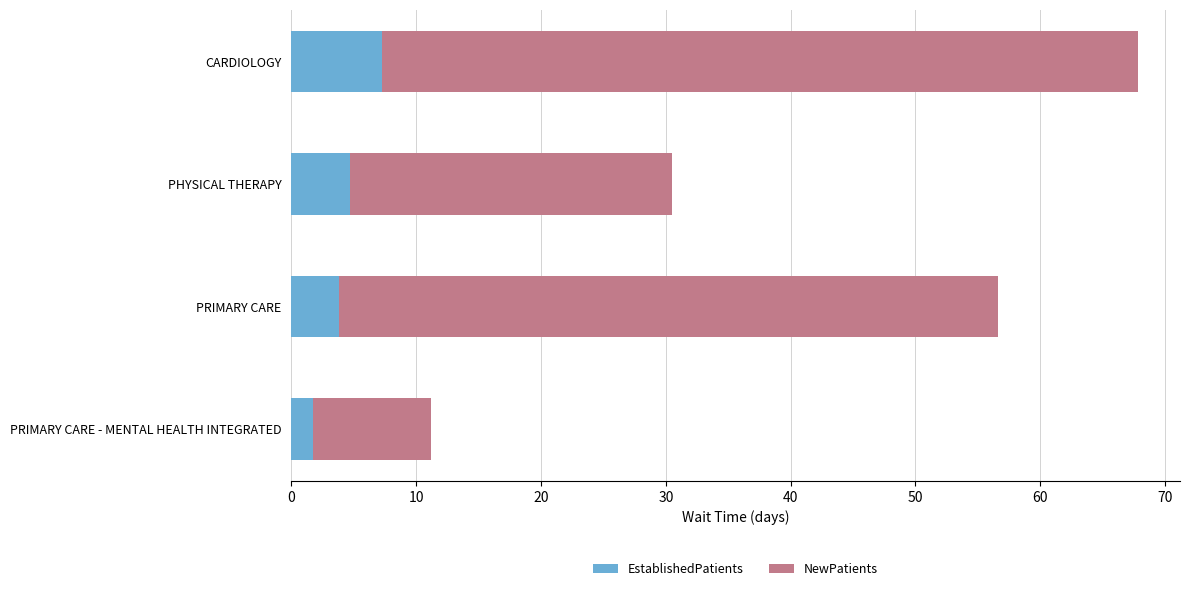

True or false: EstablishedPatients has a value of 3.8 at PRIMARY CARE.

True